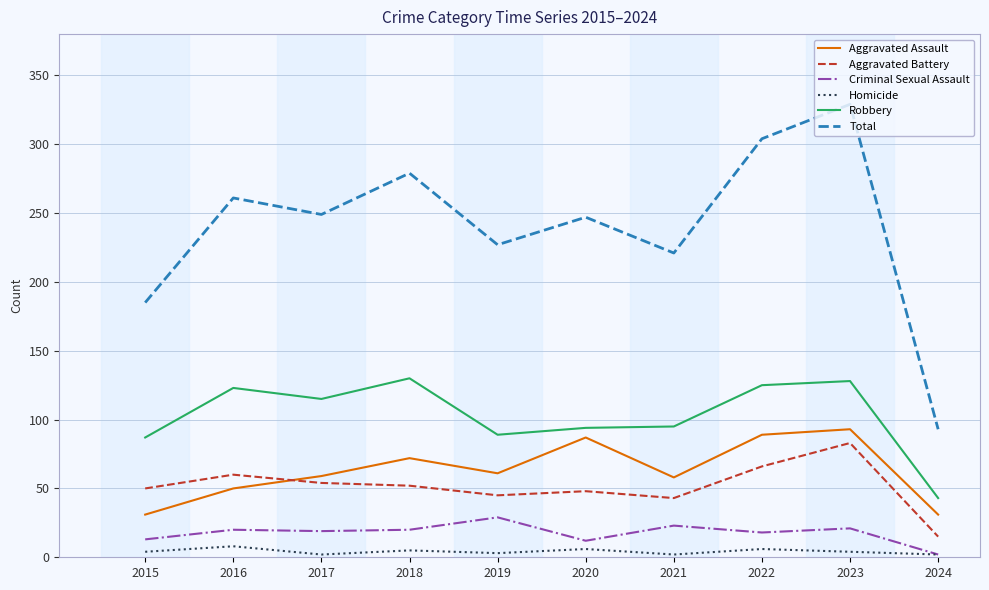

True or false: Robbery and Aggravated Battery cross at least once.

False